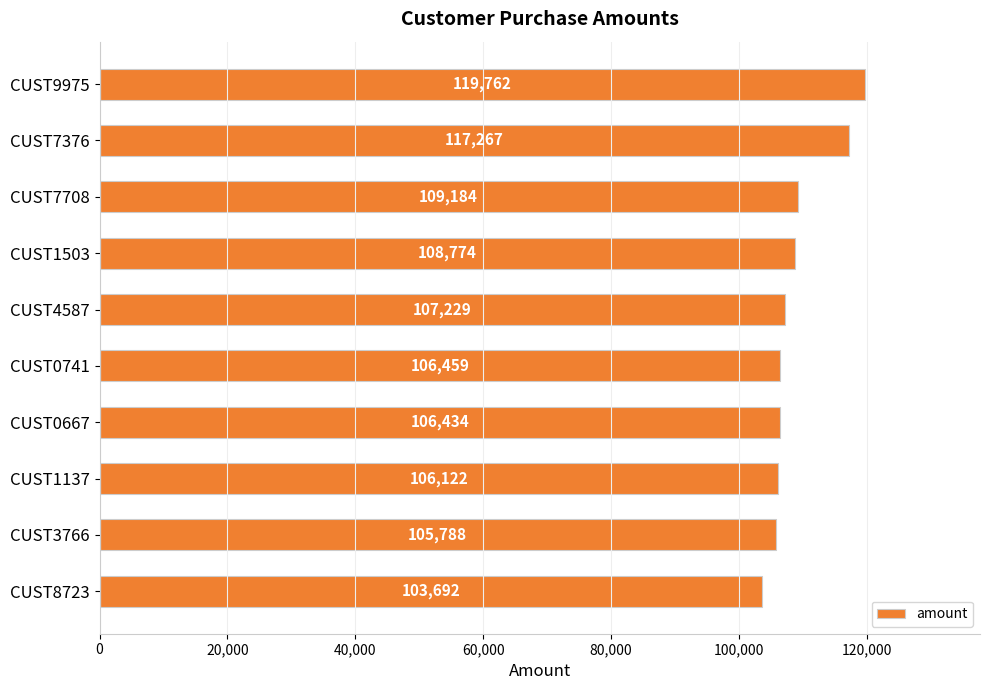

Which label corresponds to the smallest value in the chart?

CUST8723